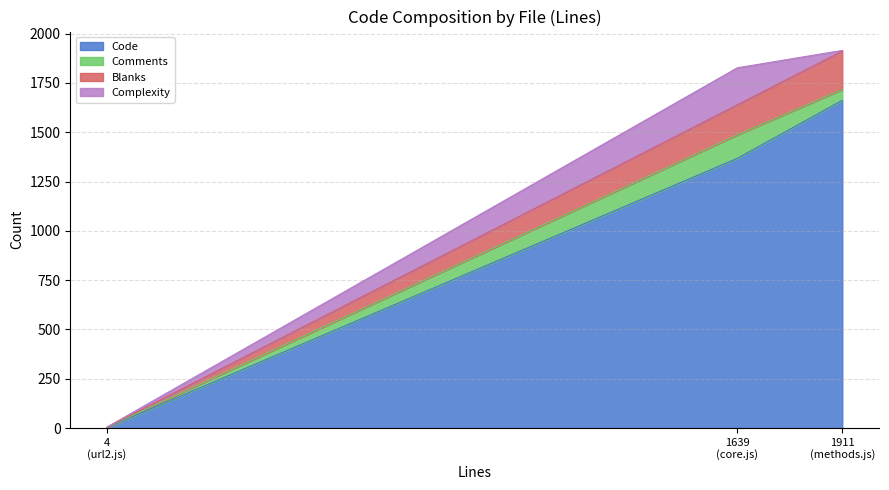

What are all the series names shown in the legend?

Code, Comments, Blanks, Complexity